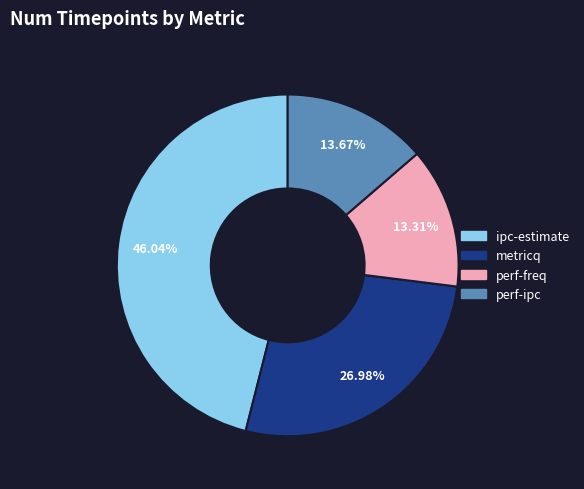

What percentage do perf-ipc and ipc-estimate together represent?

59.7%